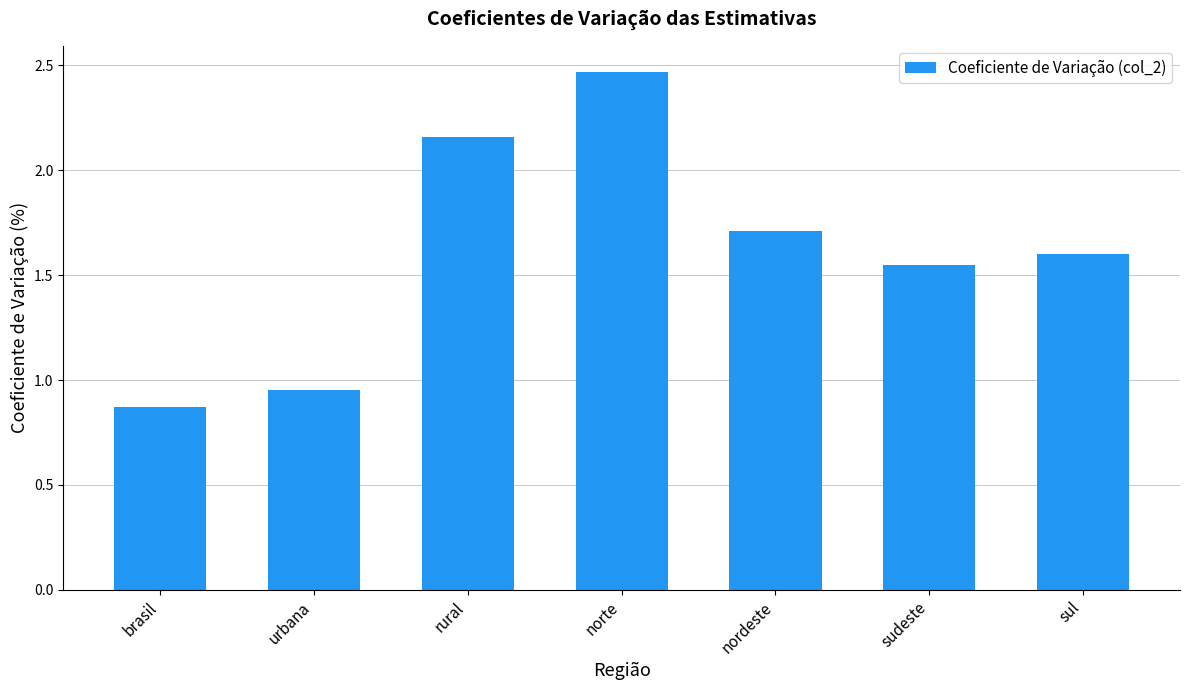

What is the sum of all values?

11.3